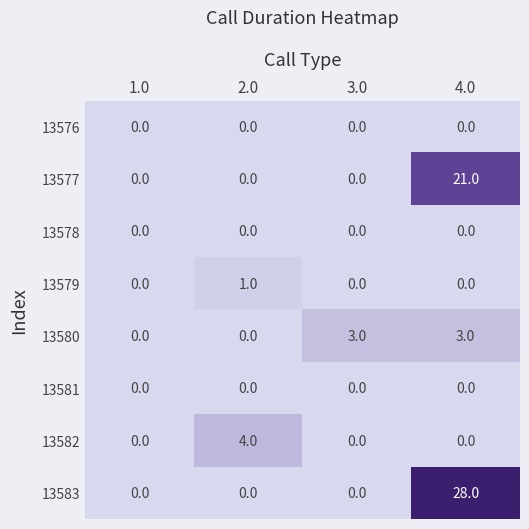

Is it true that 13580 equals 0 at 1.0?

True